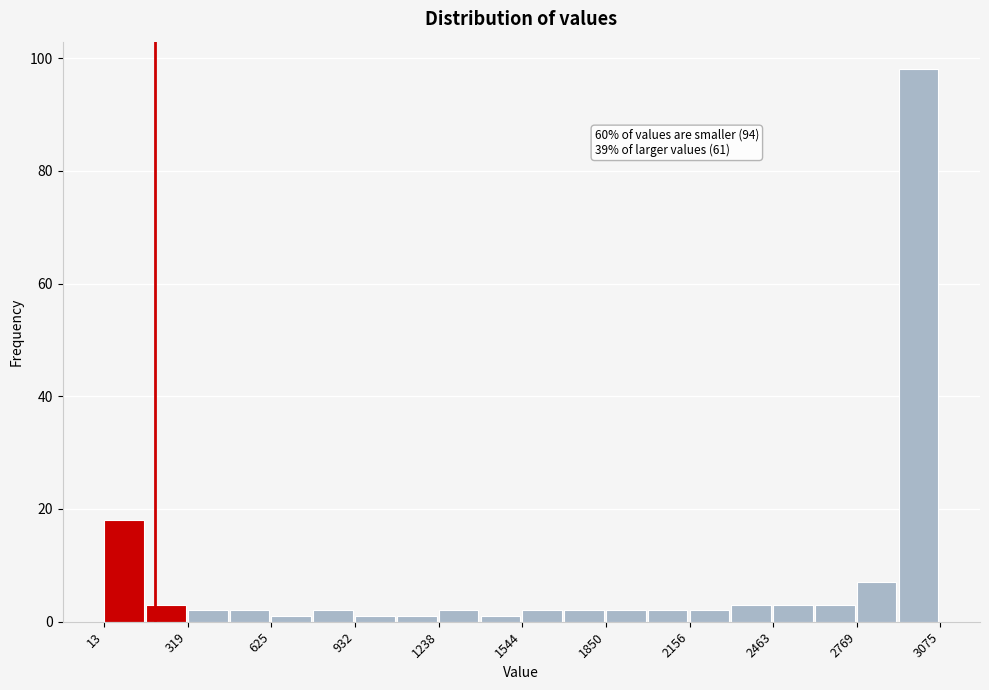

Read against the x-axis, roughly where is the centre of the tallest bar?

3000